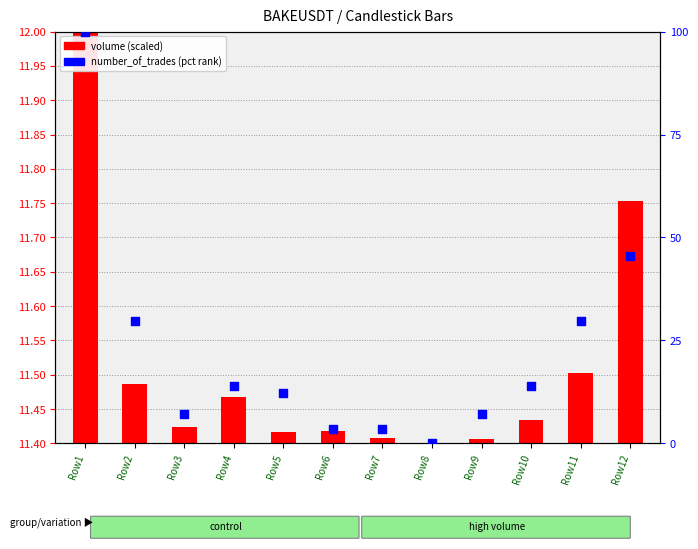

What is the change in value from Row4 to Row8?

-14.0